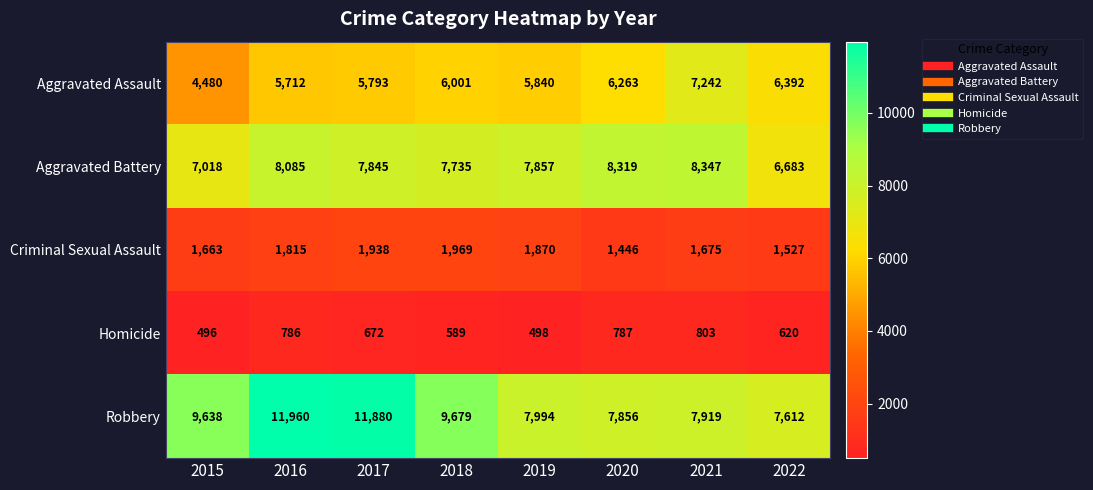

Which label corresponds to the smallest value in the chart?

2015